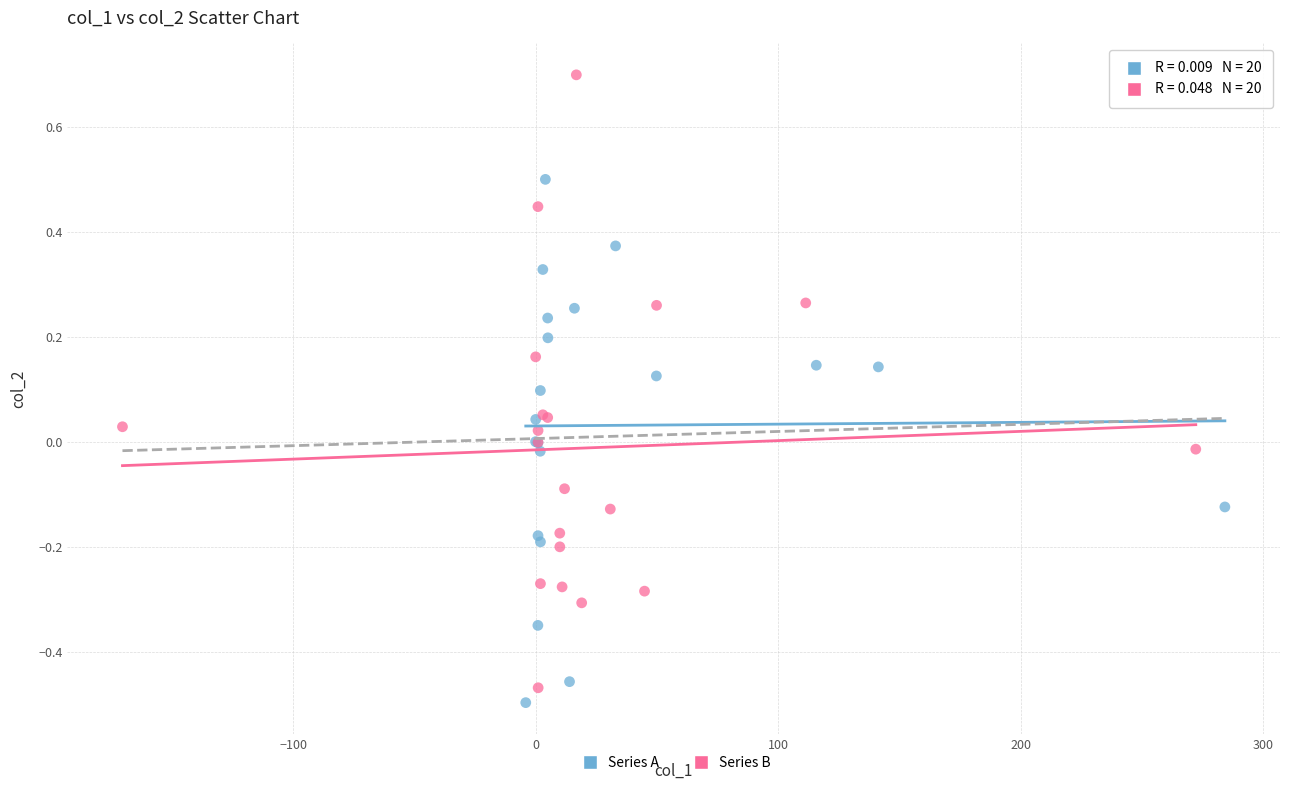

What are all the series names shown in the legend?

Series A, Series B